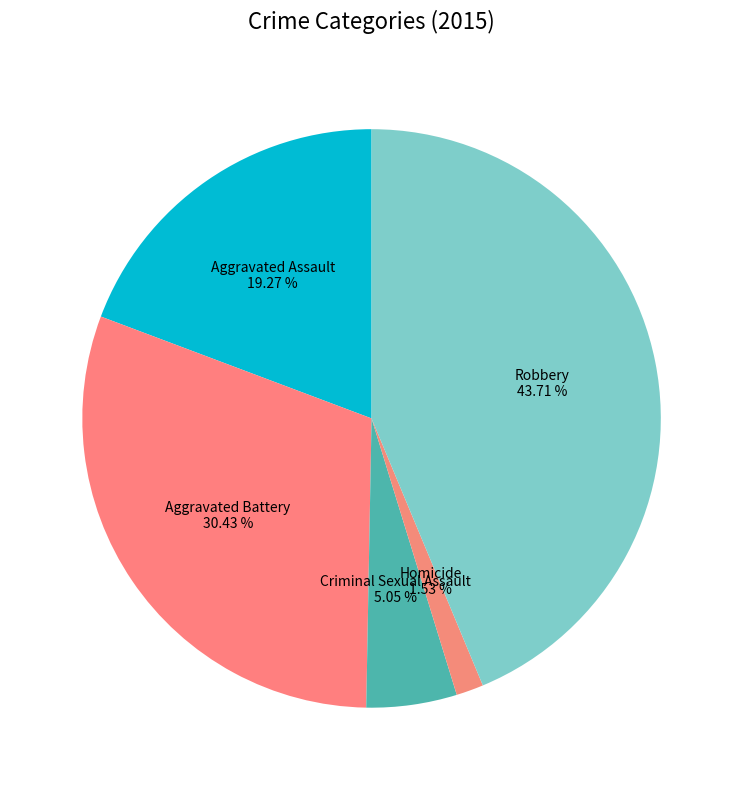

Count the number of slices in the pie.

5